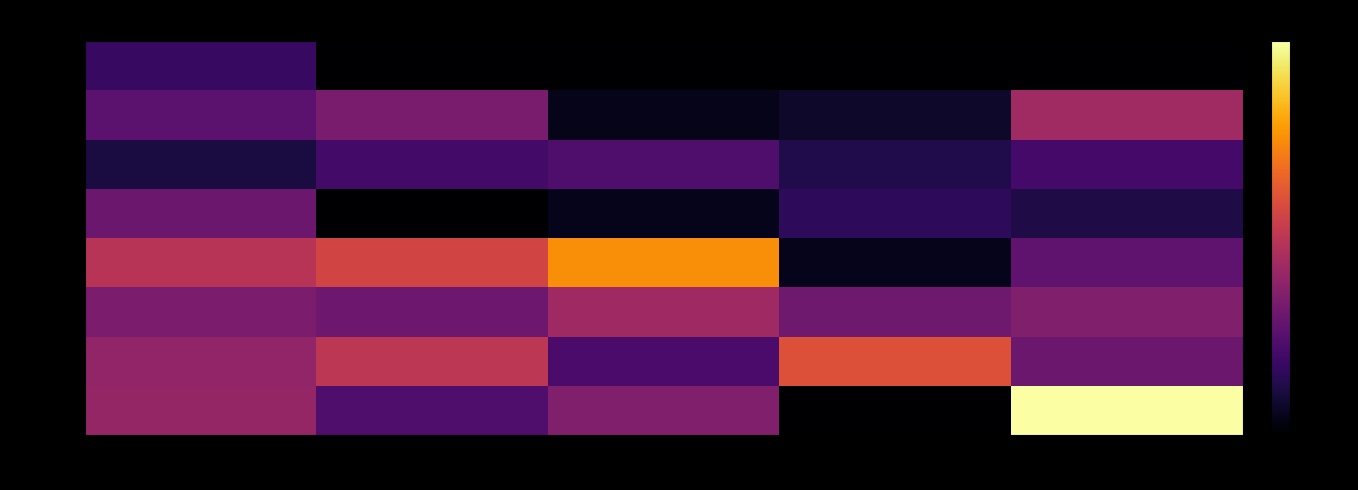

What is the difference between the highest and lowest values at Tue?

0.6